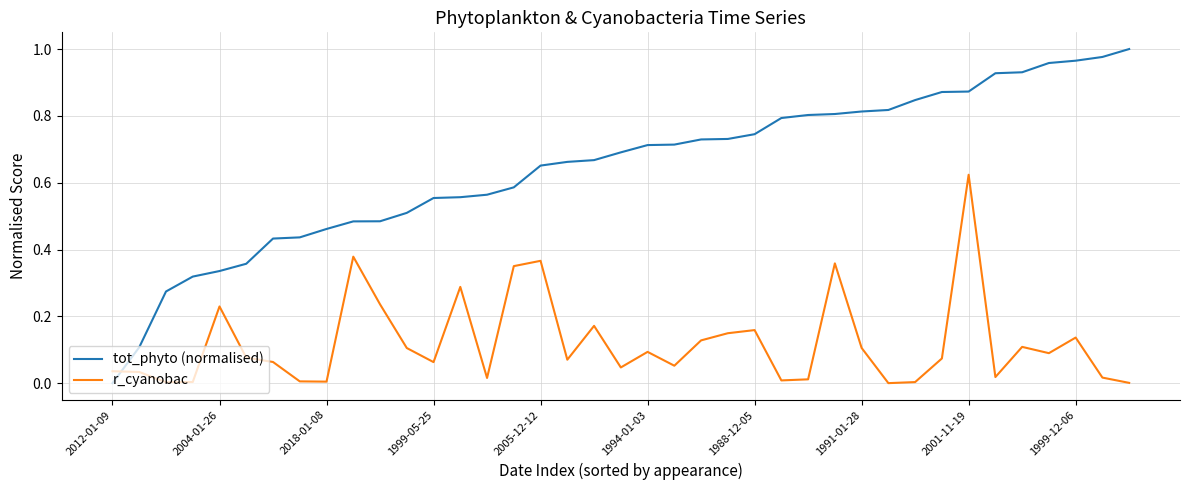

Rank the series by their maximum value, from highest to lowest.

tot_phyto (normalised), r_cyanobac